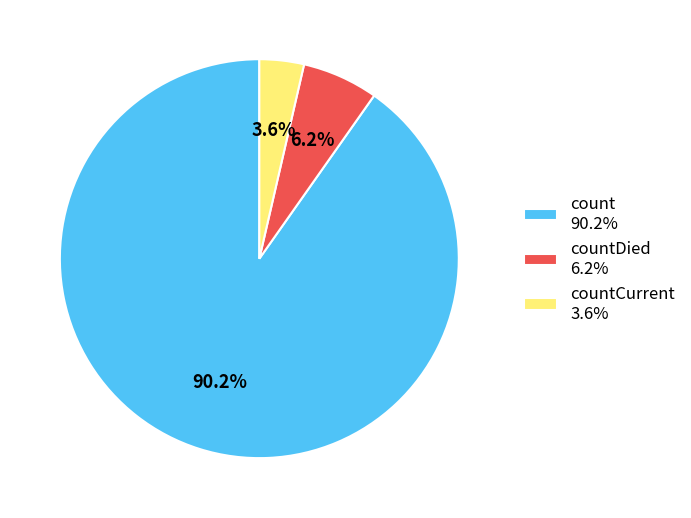

Count the number of slices in the pie.

3